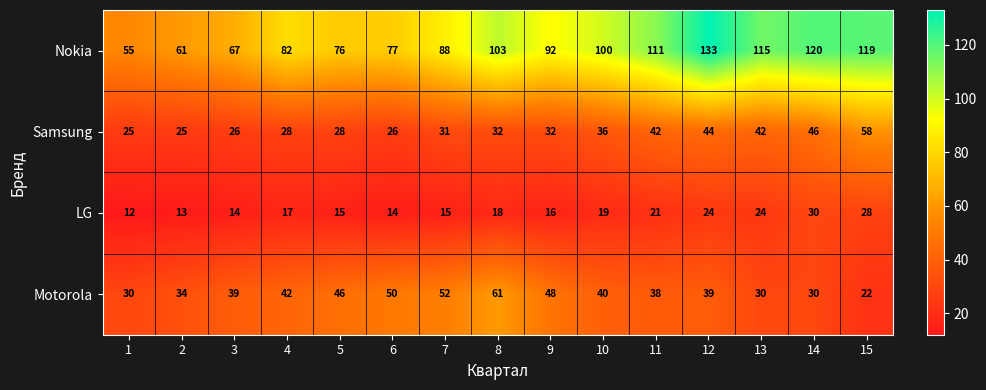

What is the difference between the maximum and minimum values in the Nokia series?

78